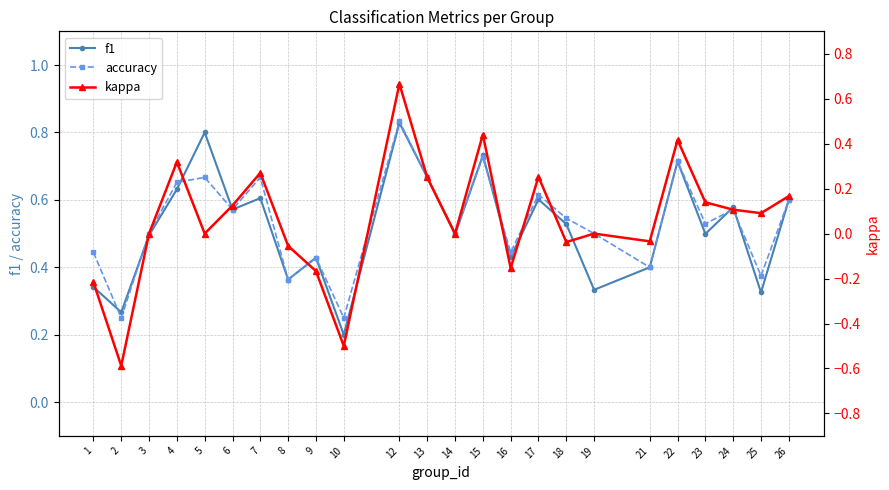

Reading left to right, transcribe all the data shown in this chart.

f1: 0.3	0.3	0.5	0.6	0.8	0.6	0.6	0.4	0.4	0.2	0.8	0.7	0.5	0.7	0.4	0.6	0.5	0.3	0.4	0.7	0.5	0.6	0.3	0.6
accuracy: 0.4	0.2	0.5	0.7	0.7	0.6	0.7	0.4	0.4	0.2	0.8	0.7	0.5	0.7	0.4	0.6	0.5	0.5	0.4	0.7	0.5	0.6	0.4	0.6
kappa: -0.2	-0.6	0.0	0.3	0.0	0.1	0.3	-0.1	-0.2	-0.5	0.7	0.2	0.0	0.4	-0.2	0.3	-0.0	0.0	-0.0	0.4	0.1	0.1	0.1	0.2